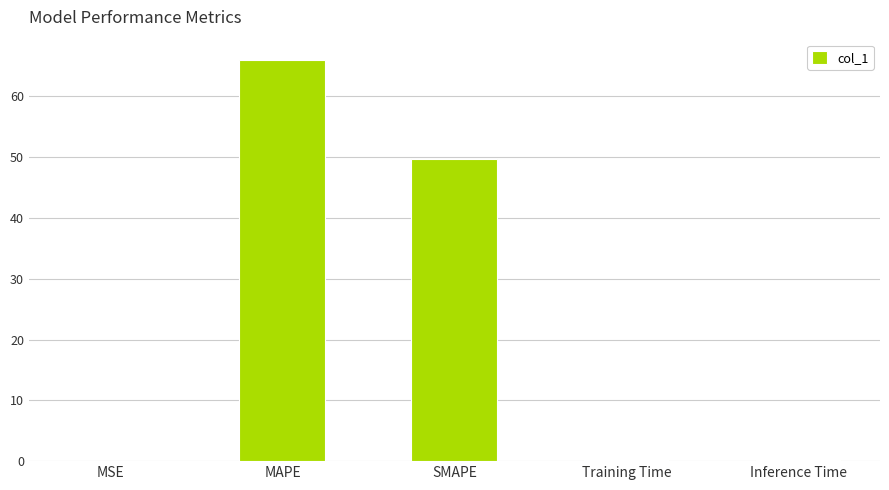

What is the sum of all values?

116.1